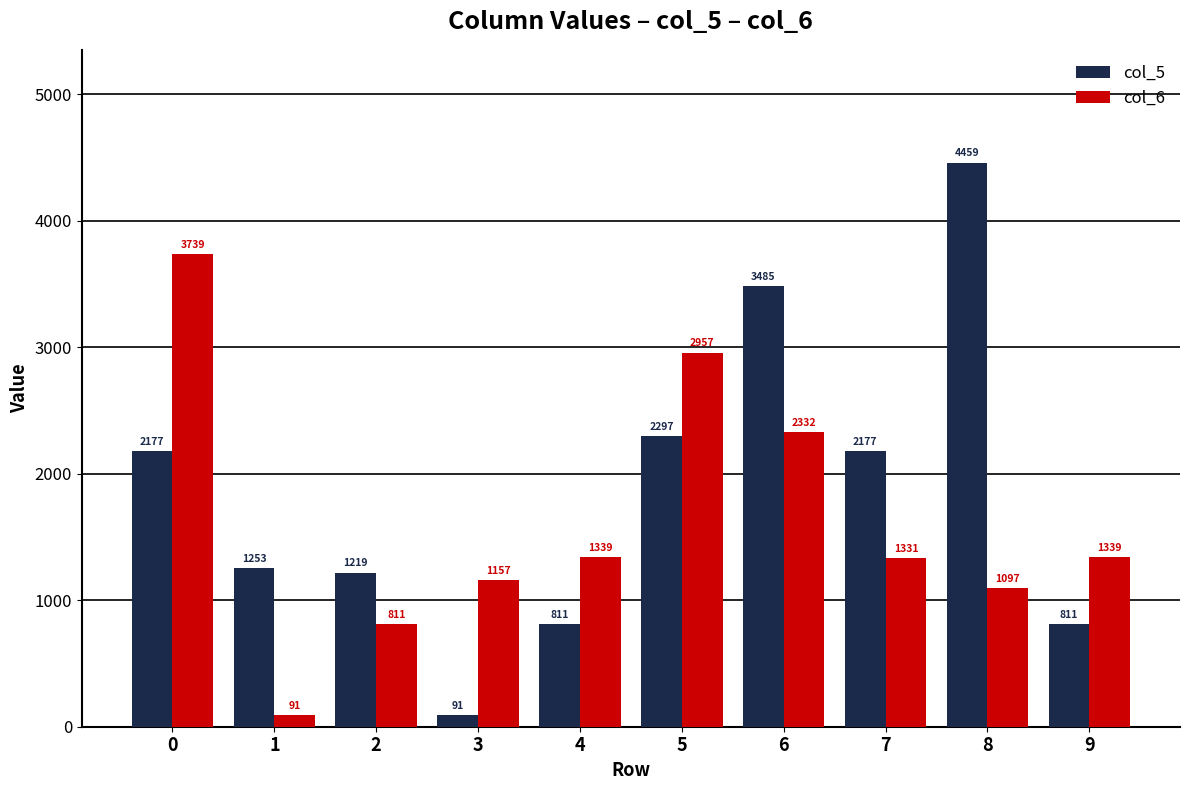

Reading left to right, extract all data points from this chart.

col_5: 0=2177	1=1253	2=1219	3=91	4=811	5=2297	6=3485	7=2177	8=4459	9=811
col_6: 0=3739	1=91	2=811	3=1157	4=1339	5=2957	6=2332	7=1331	8=1097	9=1339